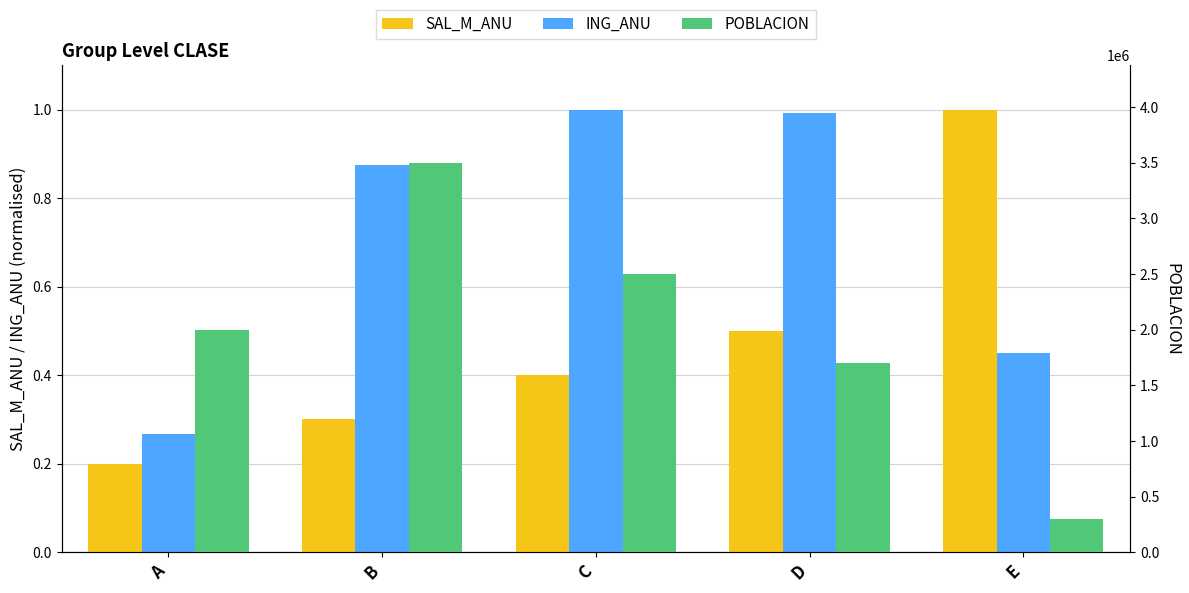

Does the chart contain any negative values?

No